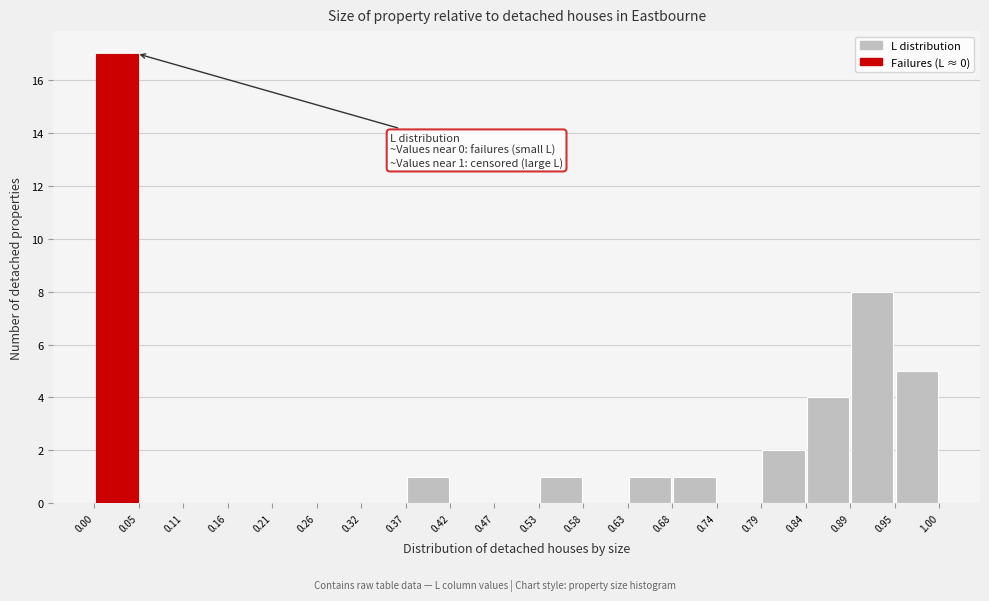

Which range on the x-axis has the tallest bar?

0.00 to 0.05